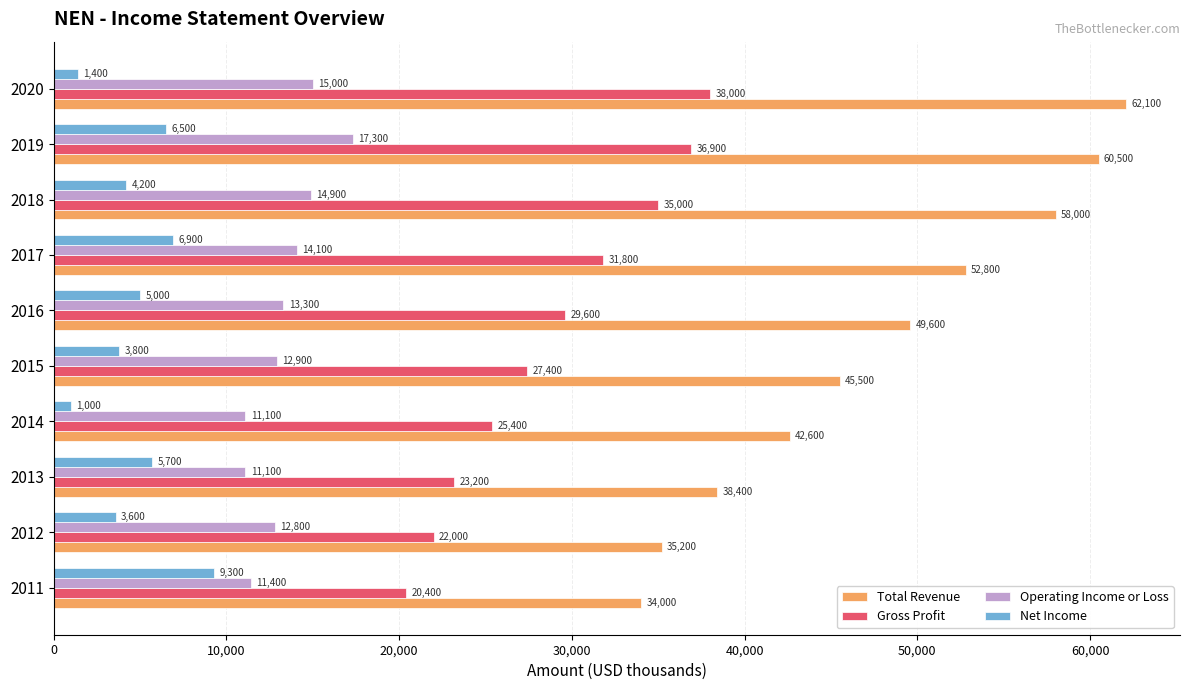

What is the difference between the highest and lowest values at 2012?

31600